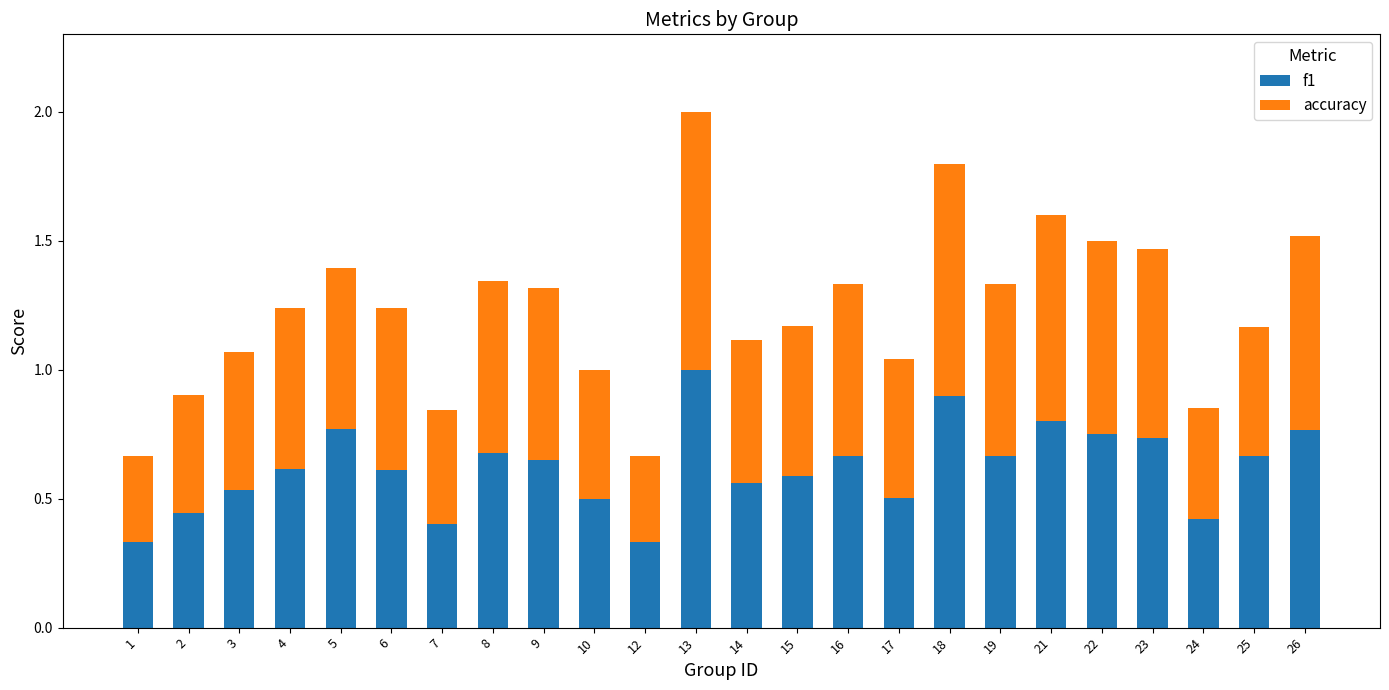

What is the sum of all f1 values?

14.9